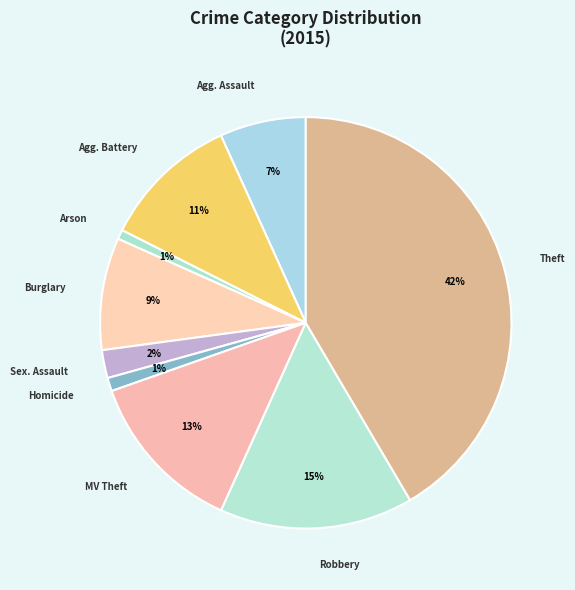

What percentage is the Homicide slice, to the nearest percent?

1%